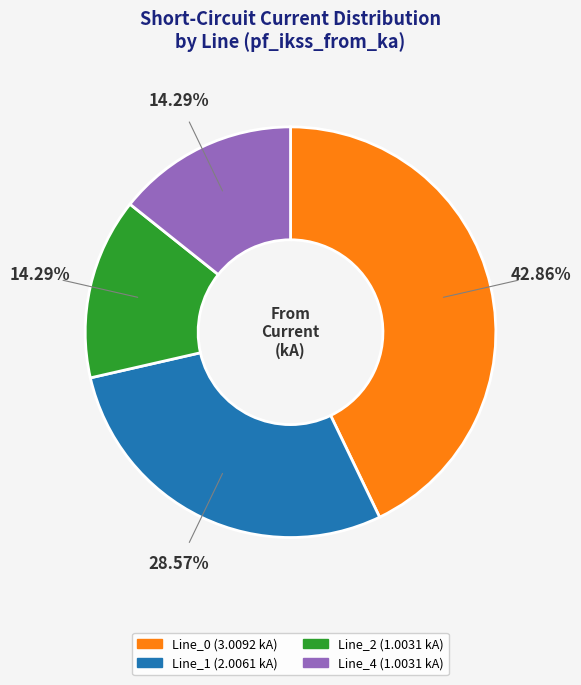

To the nearest percent, what is the average slice percentage?

25%